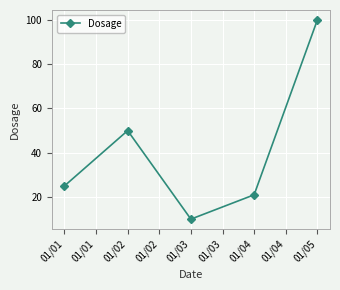

List the labels in order of value, largest first.

01/05, 01/02, 01/01, 01/04, 01/03